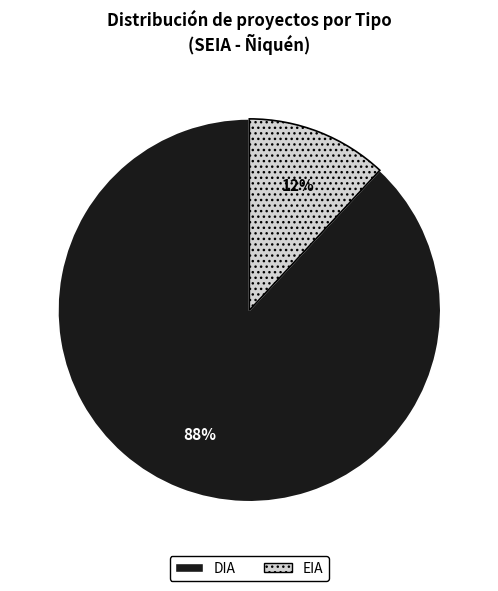

Which category accounts for the majority?

DIA